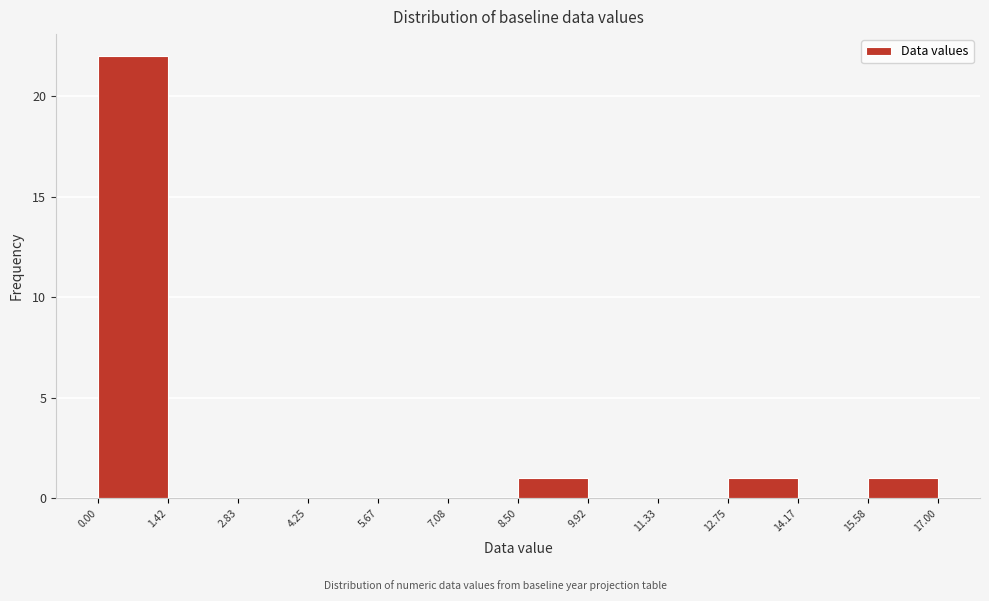

Reading left to right, list every bar in this chart as the range it spans on the x-axis followed by its height. The values are not printed on the chart, so give them approximately, as read against the axis.

0.00 to 1.42: 22
1.42 to 2.83: 0
2.83 to 4.25: 0
4.25 to 5.67: 0
5.67 to 7.08: 0
7.08 to 8.50: 0
8.50 to 9.92: 1
9.92 to 11.33: 0
11.33 to 12.75: 0
12.75 to 14.17: 1
14.17 to 15.58: 0
15.58 to 17.00: 1